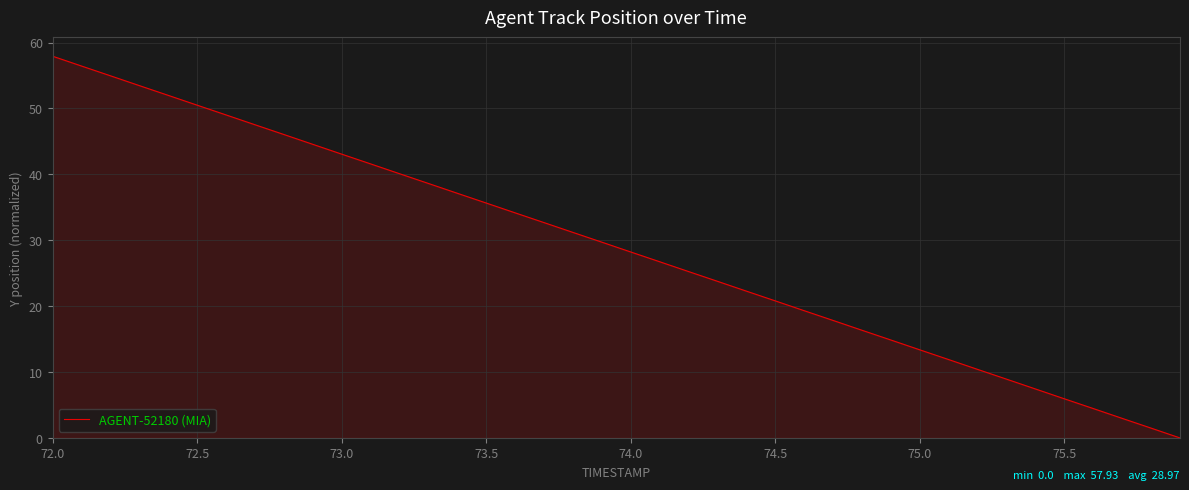

What is the difference between the maximum and minimum values?

57.9